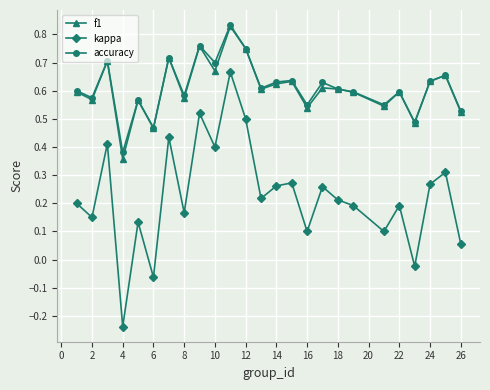

At how many categories does at least one series exceed 0?

25